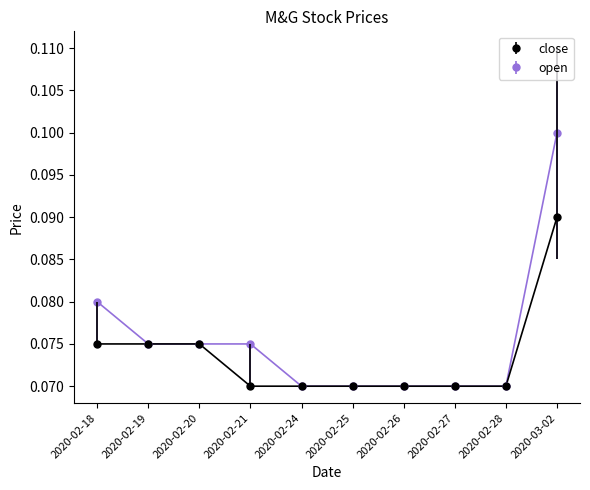

The value of open at 2020-02-27 is 0.0. True or false?

False